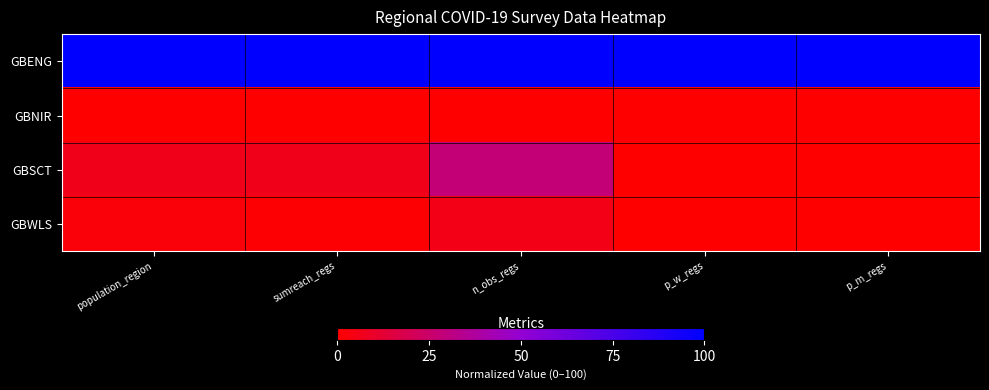

Which series has the largest total across all categories?

GBENG